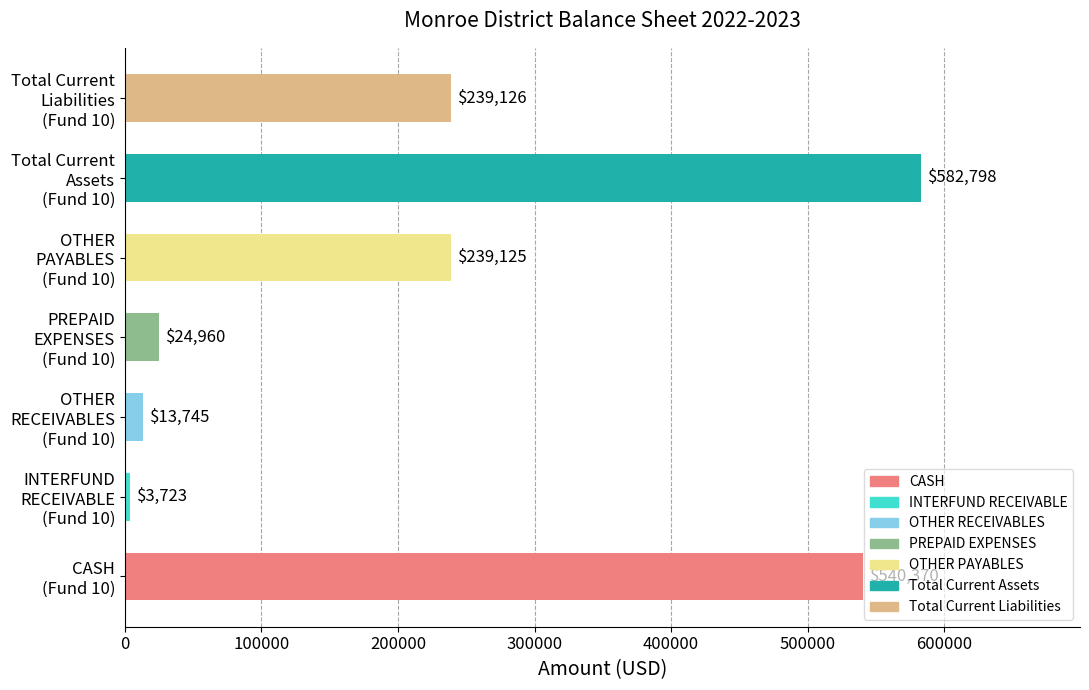

What is the minimum value shown in the chart?

3722.9